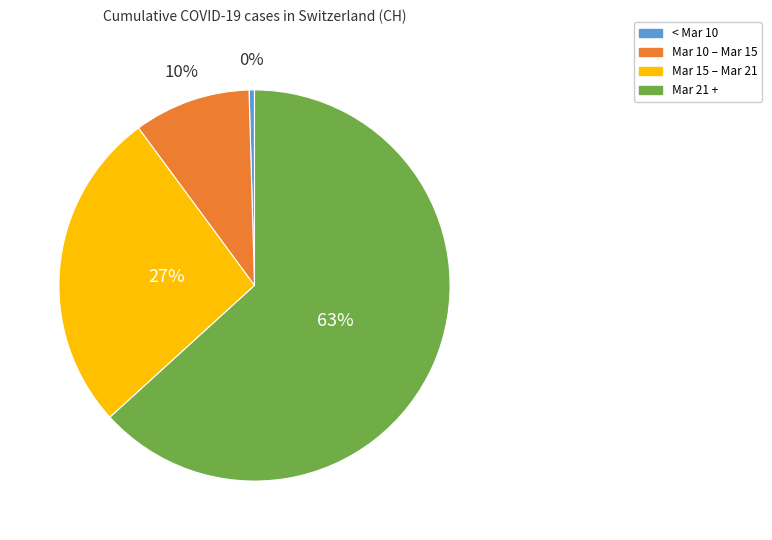

To the nearest percent, what is the difference between the largest and smallest slice percentages?

63%